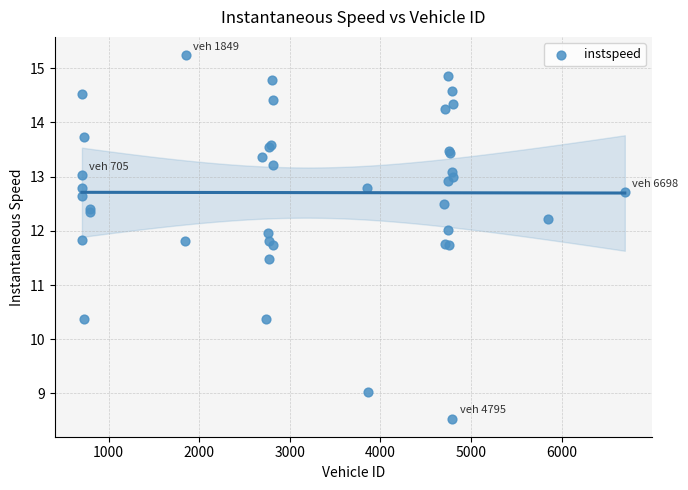

What Y value in the scatter plot is closest to 11?

11.5